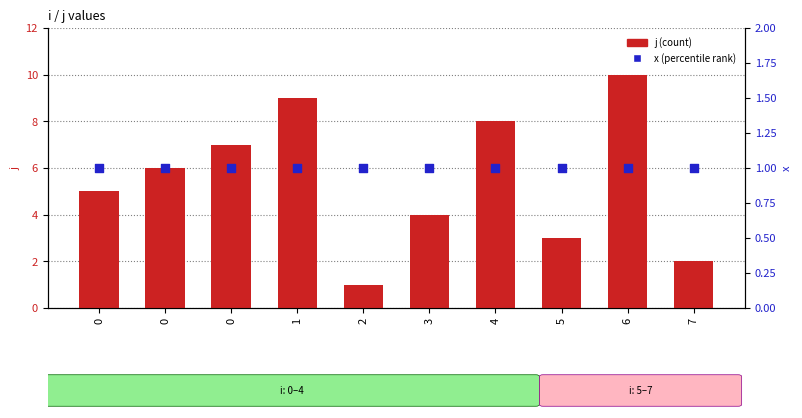

Which series contains the highest Y value?

j